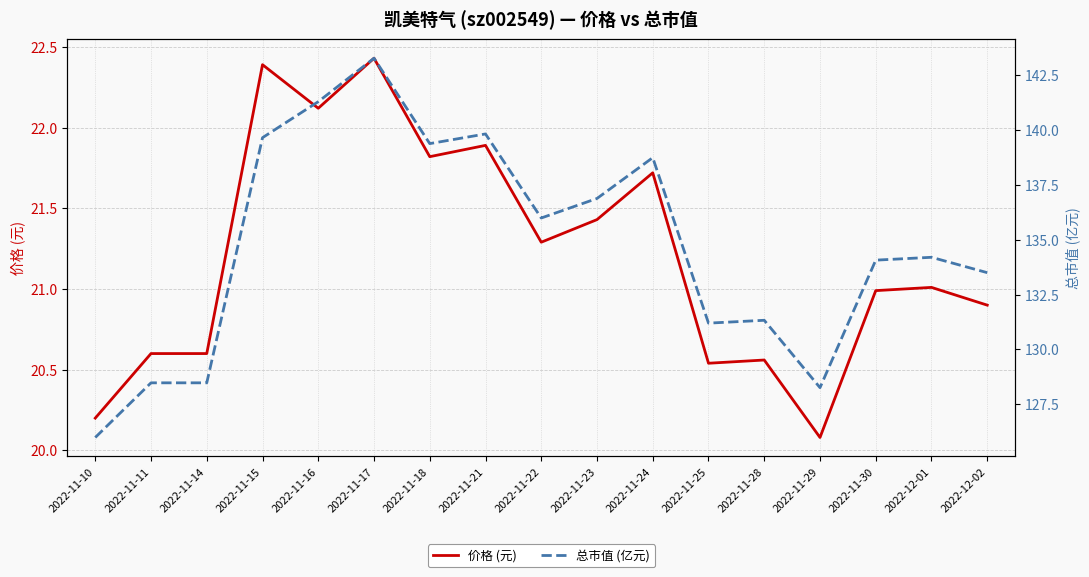

What is the value of the 价格 (元) point at the 12th from the left?

20.5